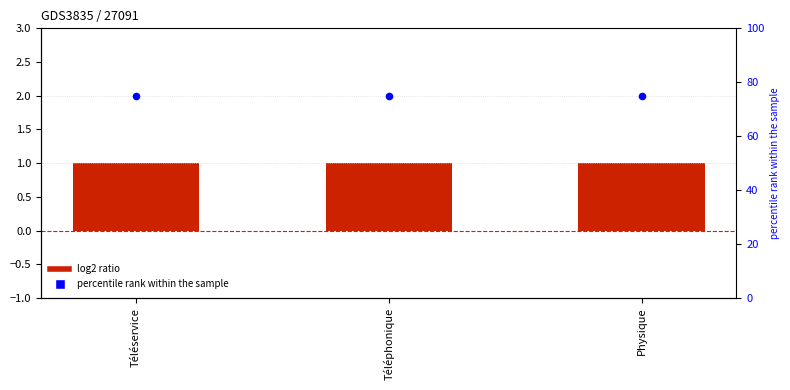

Is the value of percentile rank within the sample at Physique greater than the value of Level at Téléphonique?

Yes